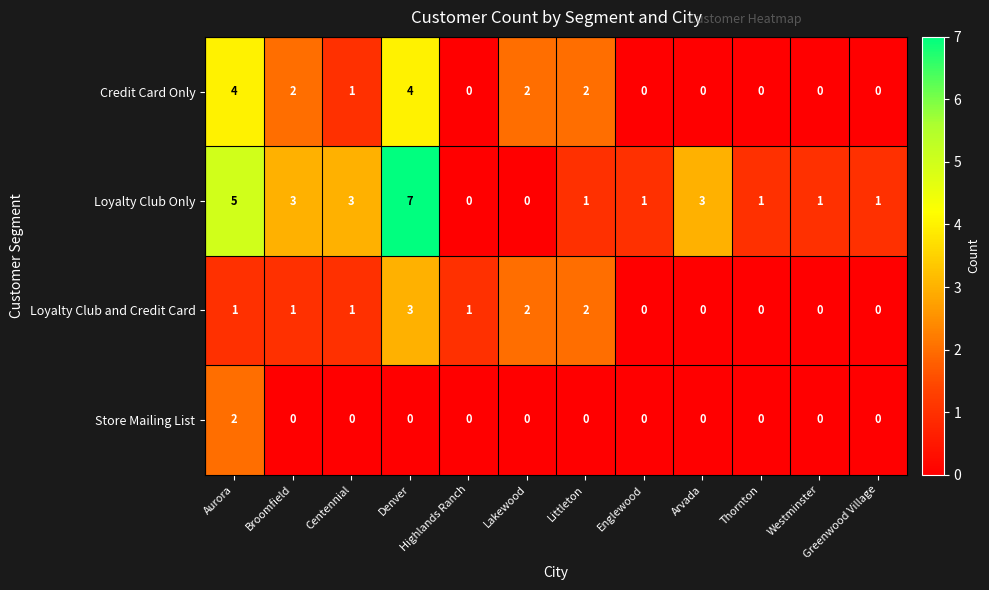

Is it true that Credit Card Only equals -2 at Arvada?

False